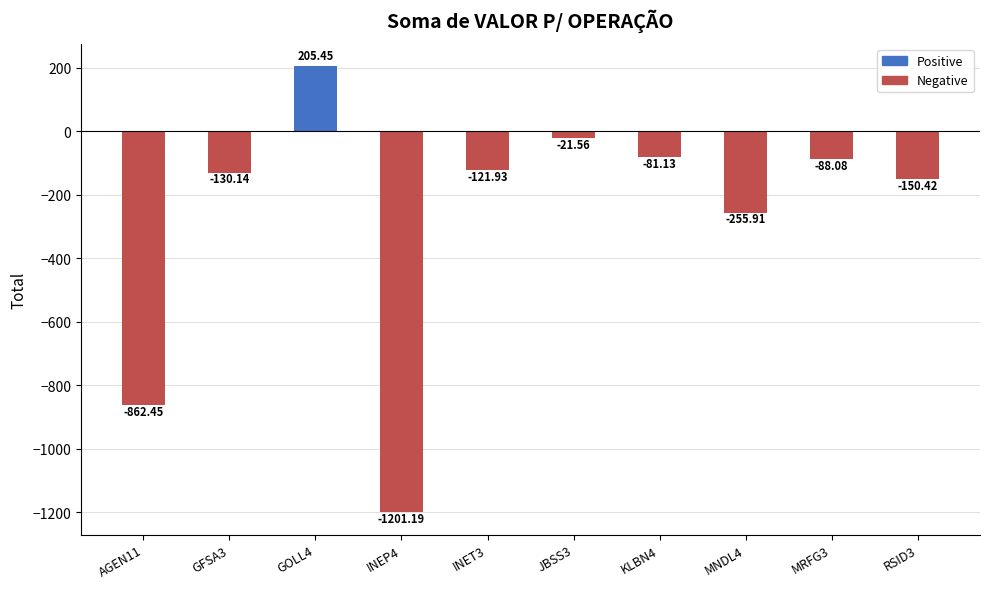

Does the chart contain stacked bars?

No